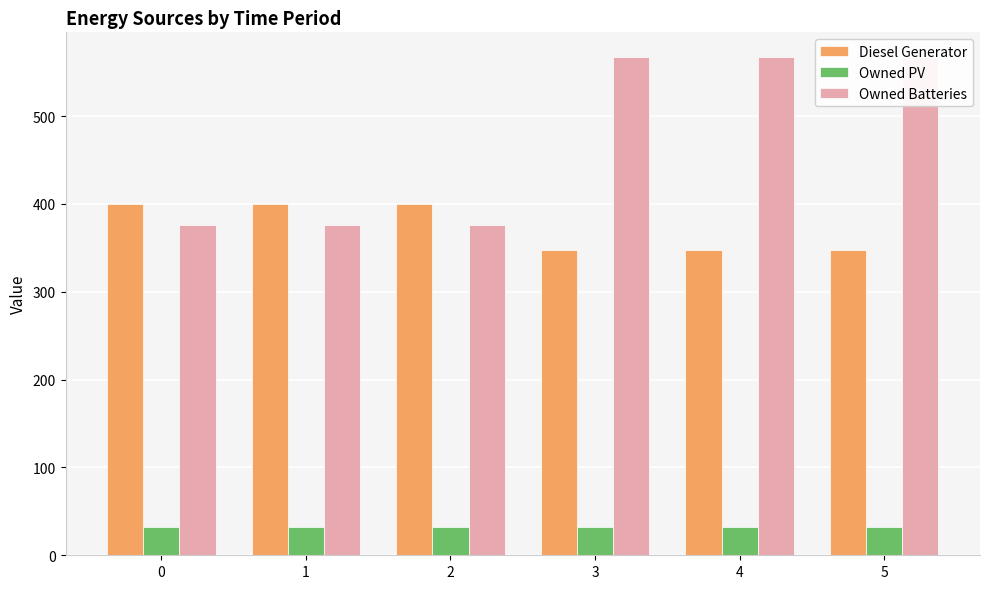

What is the difference between the Diesel Generator values at 2 and 4?

53